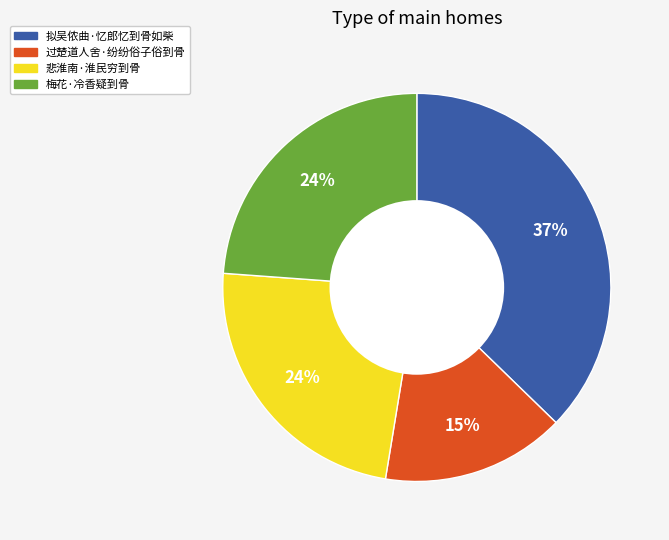

Which has a higher value, 过楚道人舍·纷纷俗子俗到骨 or 拟吴侬曲·忆郎忆到骨如柴?

拟吴侬曲·忆郎忆到骨如柴